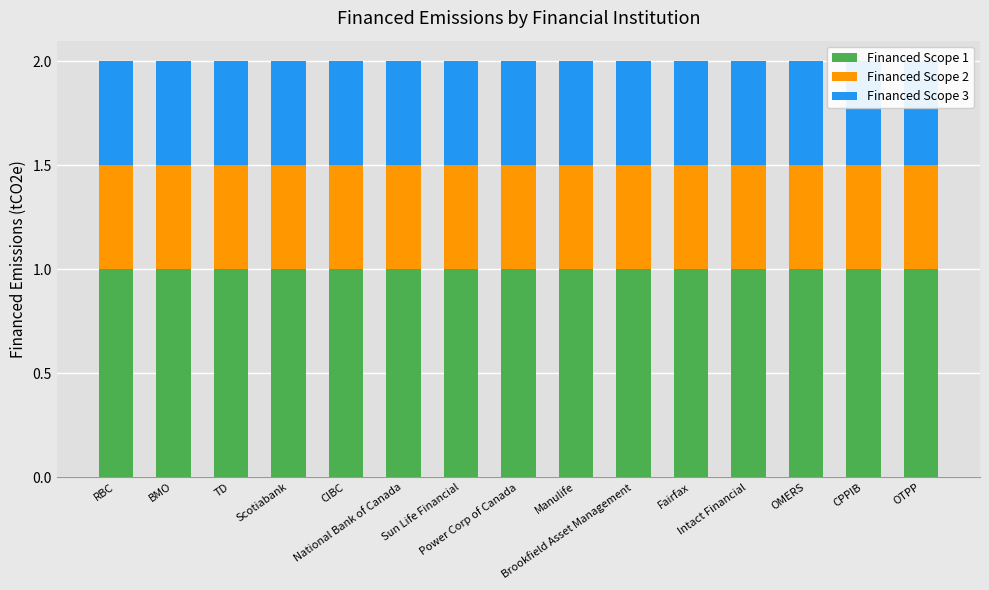

What is the label of the 10th bar from the left?

Brookfield Asset Management